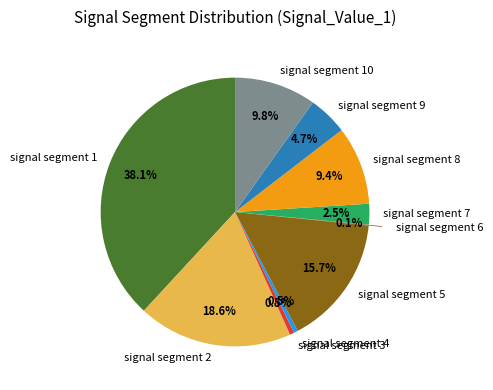

Is signal segment 10 the majority of the pie?

No